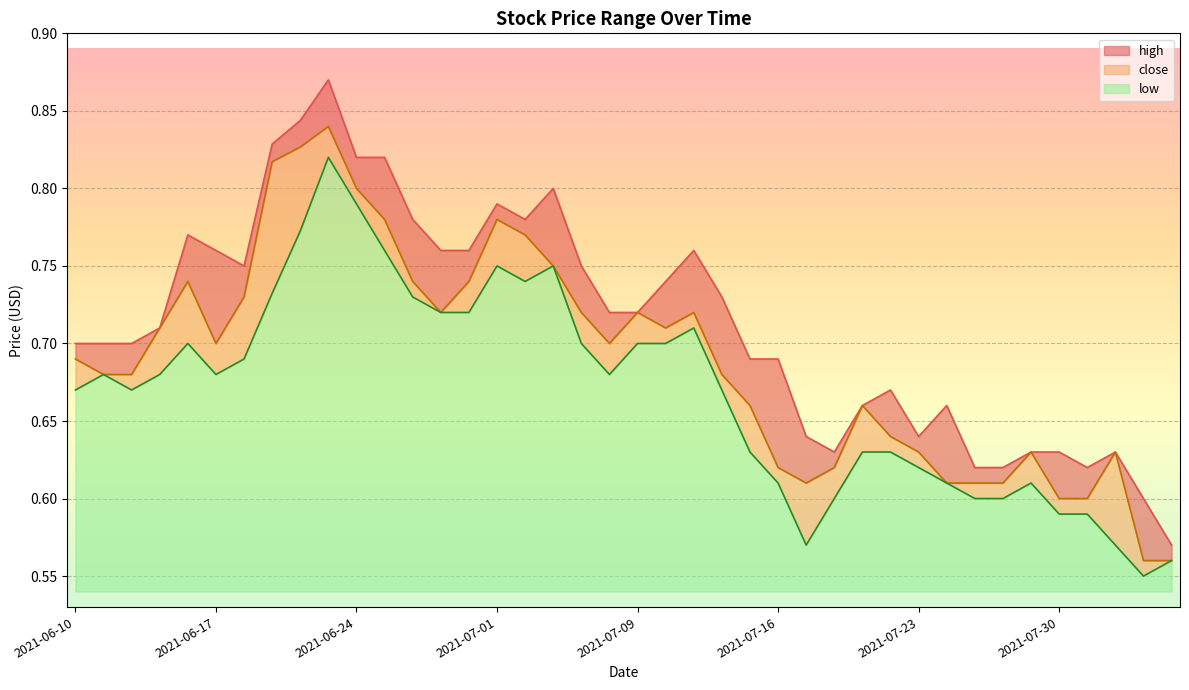

Reading left to right, what are all the values shown in this chart?

high: 0.7	0.7	0.7	0.7	0.8	0.8	0.8	0.8	0.8	0.9	0.8	0.8	0.8	0.8	0.8	0.8	0.8	0.8	0.8	0.7	0.7	0.7	0.8	0.7	0.7	0.7	0.6	0.6	0.7	0.7	0.6	0.7	0.6	0.6	0.6	0.6	0.6	0.6	0.6	0.6
close: 0.7	0.7	0.7	0.7	0.7	0.7	0.7	0.8	0.8	0.8	0.8	0.8	0.7	0.7	0.7	0.8	0.8	0.8	0.7	0.7	0.7	0.7	0.7	0.7	0.7	0.6	0.6	0.6	0.7	0.6	0.6	0.6	0.6	0.6	0.6	0.6	0.6	0.6	0.6	0.6
low: 0.7	0.7	0.7	0.7	0.7	0.7	0.7	0.7	0.8	0.8	0.8	0.8	0.7	0.7	0.7	0.8	0.7	0.8	0.7	0.7	0.7	0.7	0.7	0.7	0.6	0.6	0.6	0.6	0.6	0.6	0.6	0.6	0.6	0.6	0.6	0.6	0.6	0.6	0.6	0.6